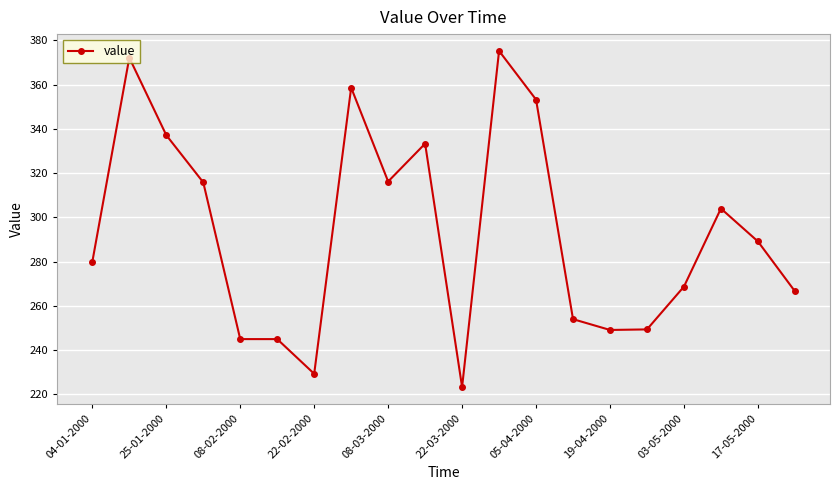

True or false: the data has more than 1 interior local peaks.

True